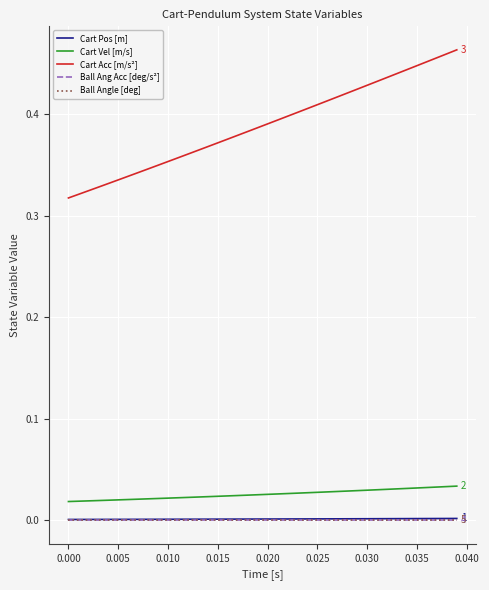

Rank the series by their maximum value, from lowest to highest.

Ball Ang Acc [deg/s²], Ball Angle [deg], Cart Pos [m], Cart Vel [m/s], Cart Acc [m/s²]